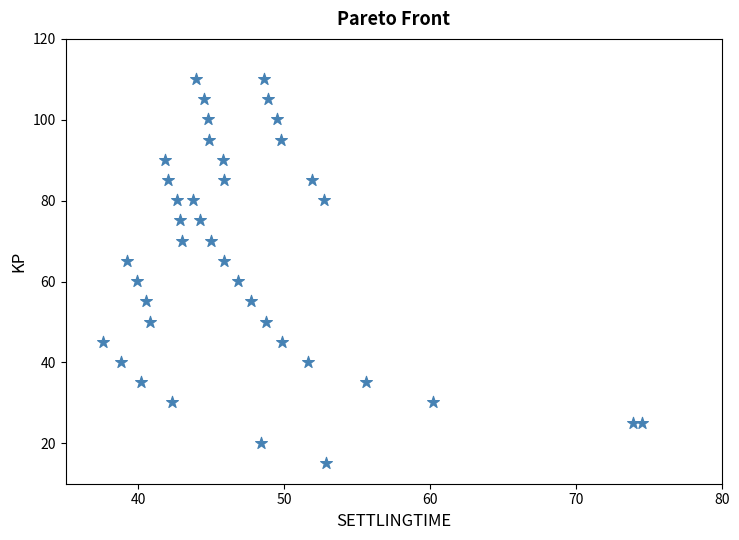

What is the range of Y values (max minus min)?

95.0